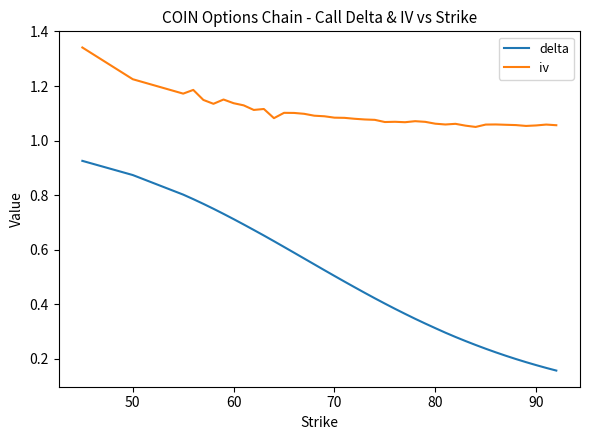

Does the chart display data point markers on the line(s)?

No